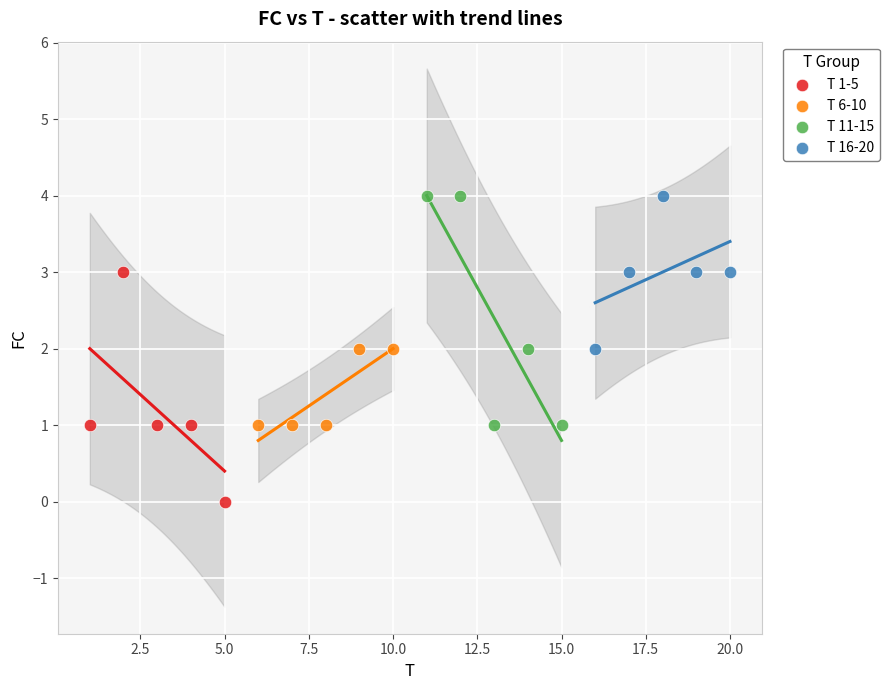

Which series contains the lowest Y value?

T 1-5